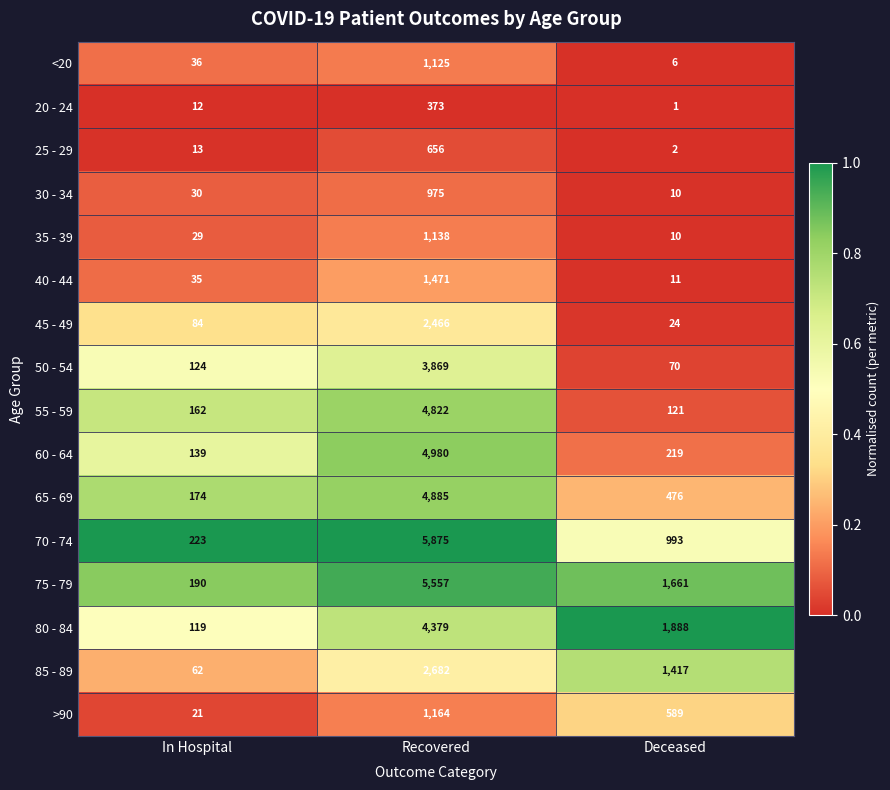

Which category has the lowest value across all series?

Deceased